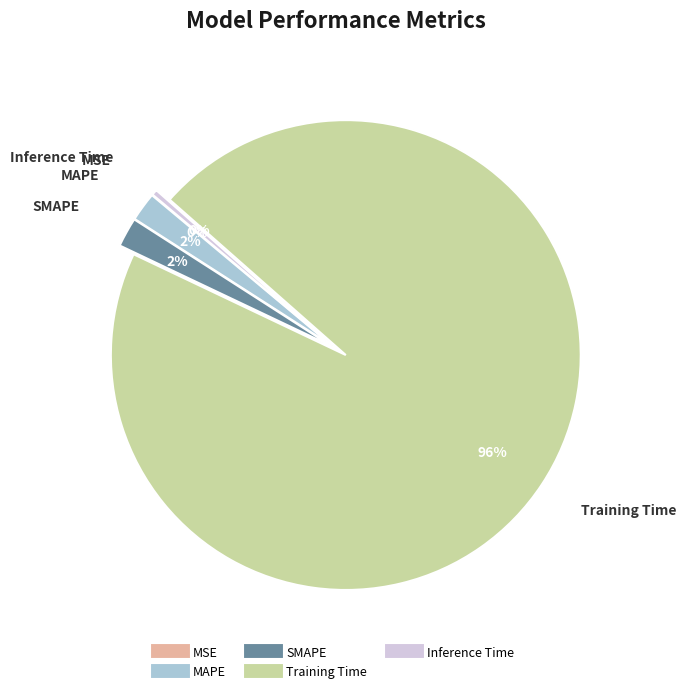

To the nearest percent, what is the average slice percentage?

20%